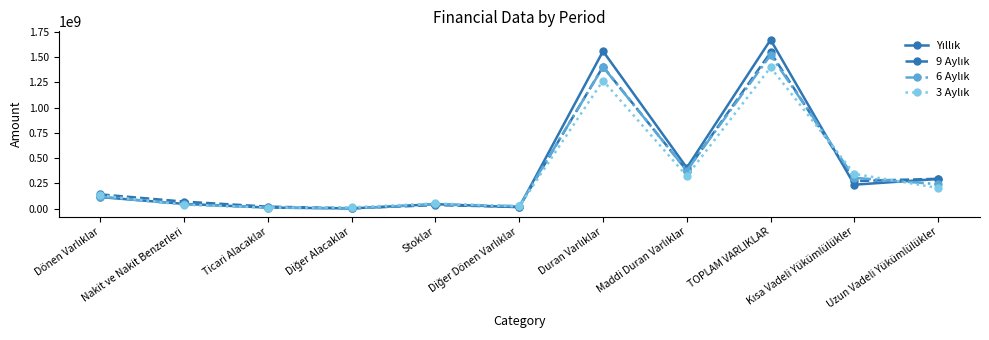

What is the maximum value shown in the chart?

1671663696